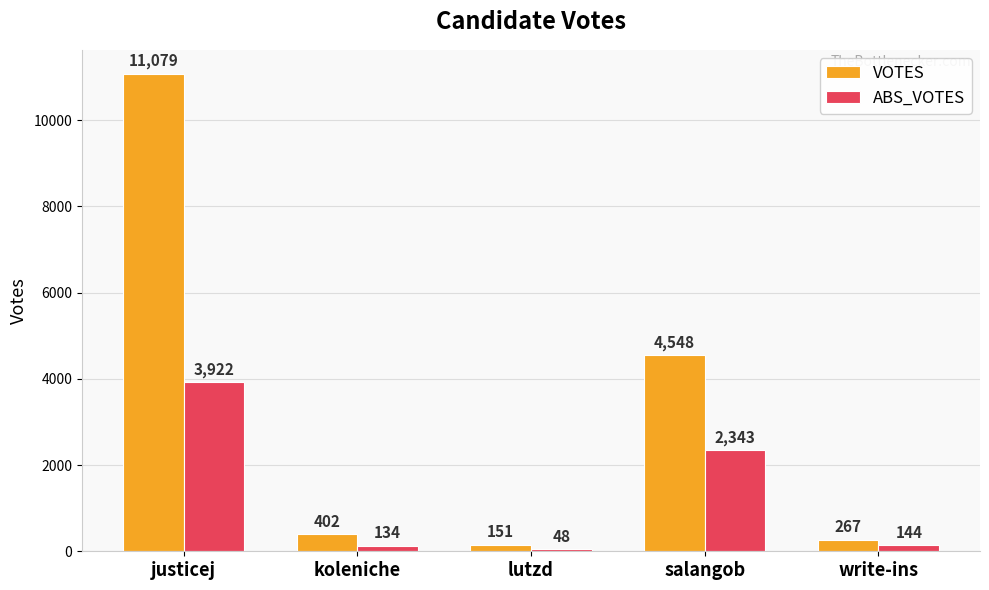

True or false: VOTES has a value of 6843 at salangob.

False